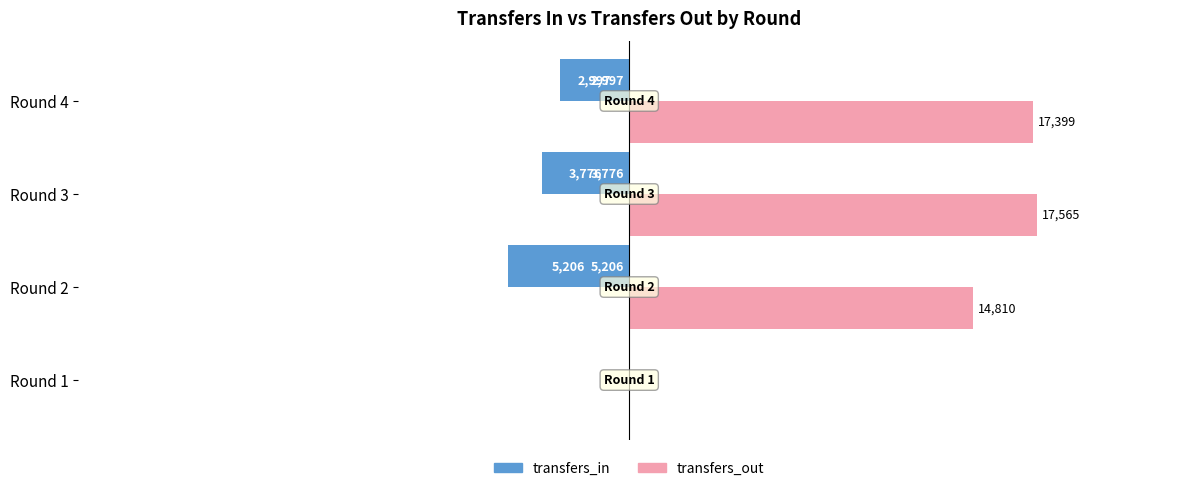

What is the value of the transfers_out bar at the 4th from the left?

17399